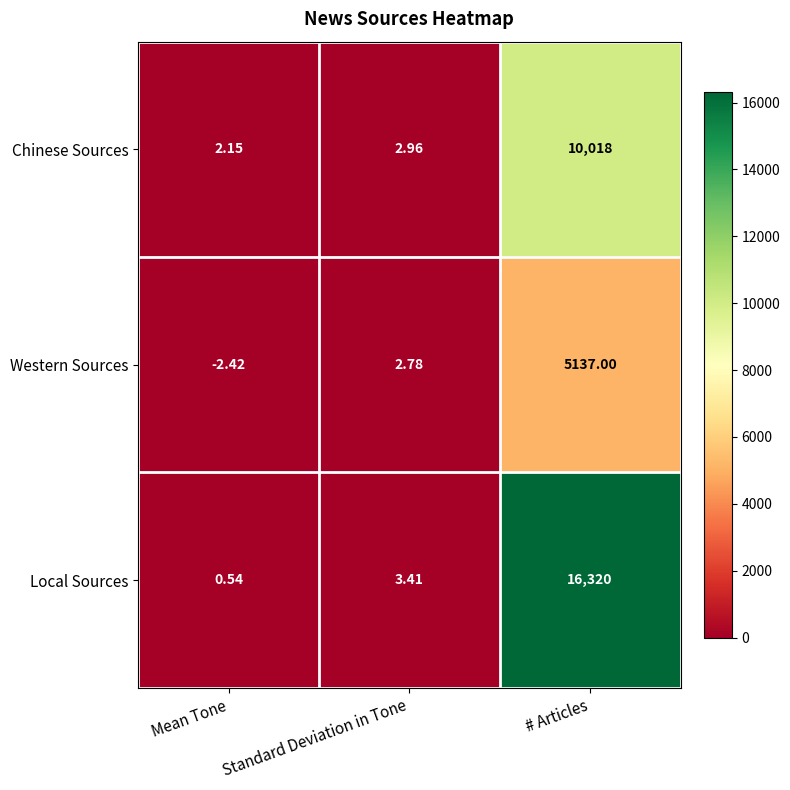

Which category has the highest value across all series?

# Articles